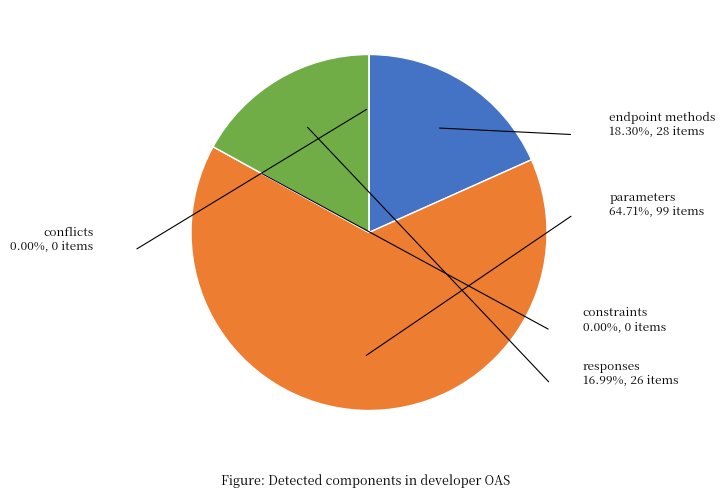

Does any single category account for the majority?

Yes